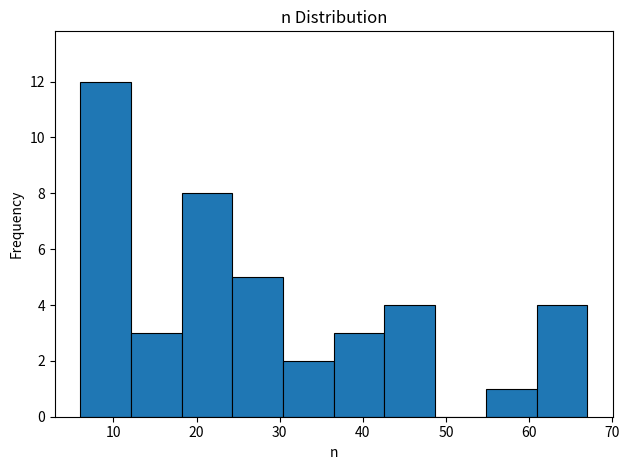

Which range on the x-axis has the tallest bar?

6.0 to 12.1